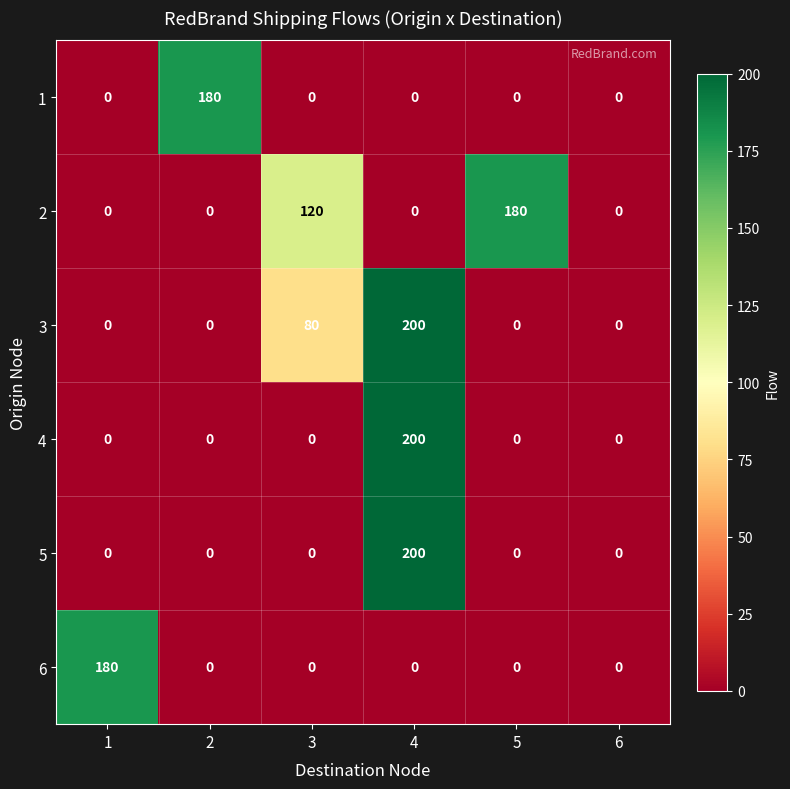

Count the 2 values in the range 0 to 120.

5